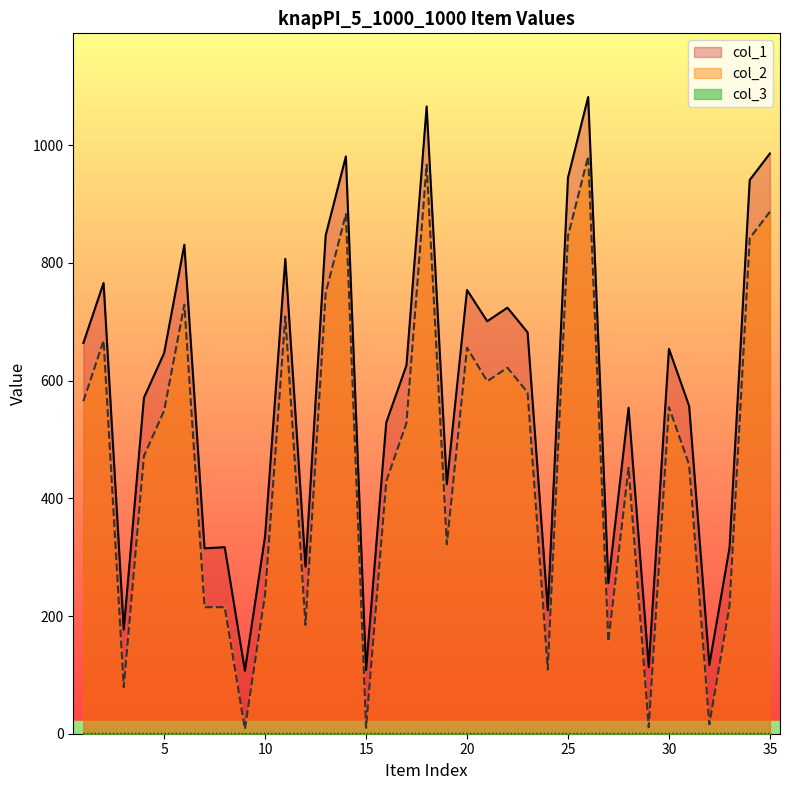

Reading right to left, list all the values displayed in this chart.

col_1: 35=986	34=941	33=316	32=117	31=557	30=654	29=113	28=554	27=256	26=1082	25=945	24=210	23=682	22=724	21=701	20=754	19=424	18=1066	17=626	16=529	15=108	14=981	13=847	12=284	11=807	10=336	9=107	8=317	7=315	6=831	5=647	4=571	3=177	2=766	1=664
col_2: 35=887	34=842	33=217	32=16	31=457	30=555	29=11	28=452	27=157	26=981	25=846	24=109	23=580	22=622	21=599	20=656	19=322	18=967	17=528	16=429	15=10	14=883	13=749	12=185	11=709	10=237	9=8	8=215	7=215	6=729	5=549	4=472	3=79	2=668	1=565